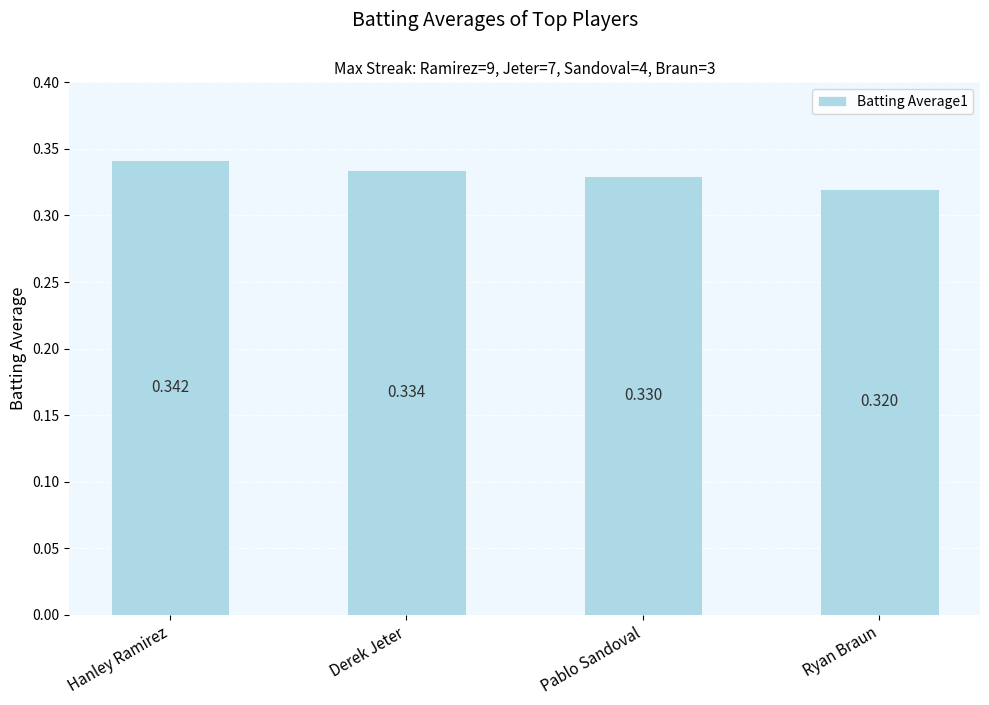

Between Derek Jeter and Pablo Sandoval, which is larger?

Derek Jeter